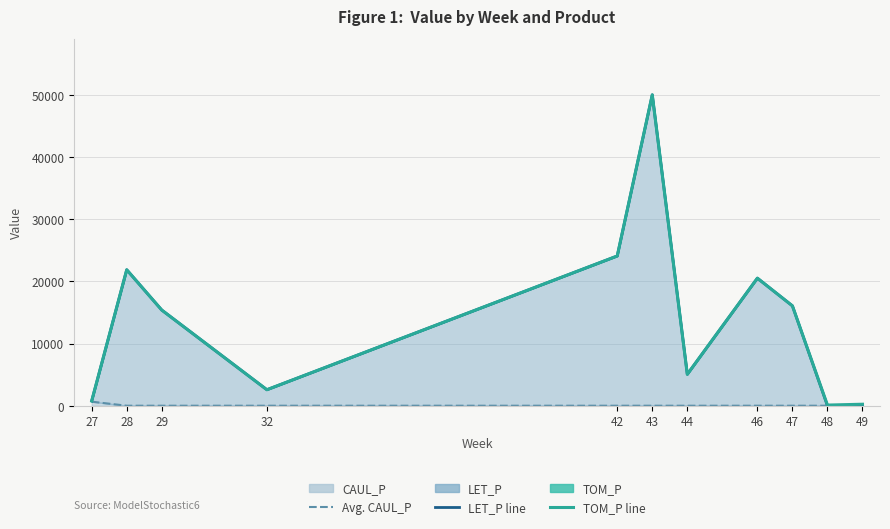

True or false: LET_P line has a value of 35912.4 at 46.

False